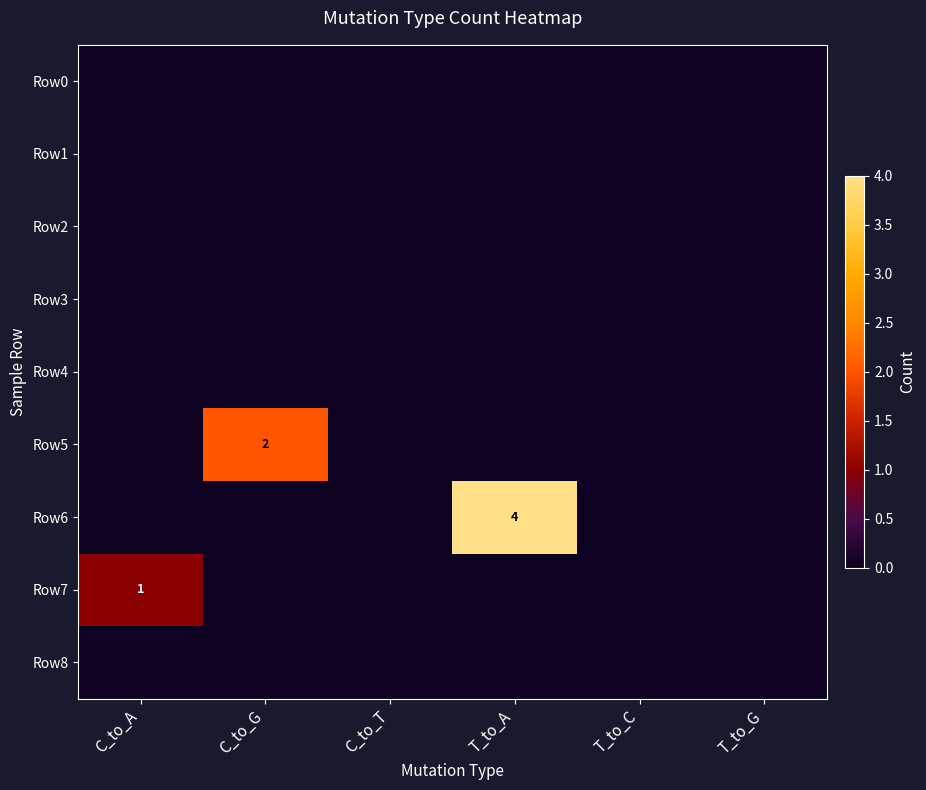

True or false: Row7 has a value of 1 at C_to_A.

True